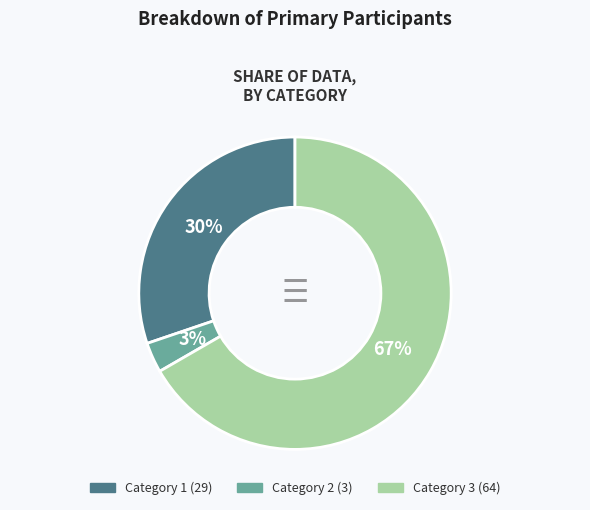

Combined, do Category 3 (64) and Category 1 (29) account for over 50%?

Yes